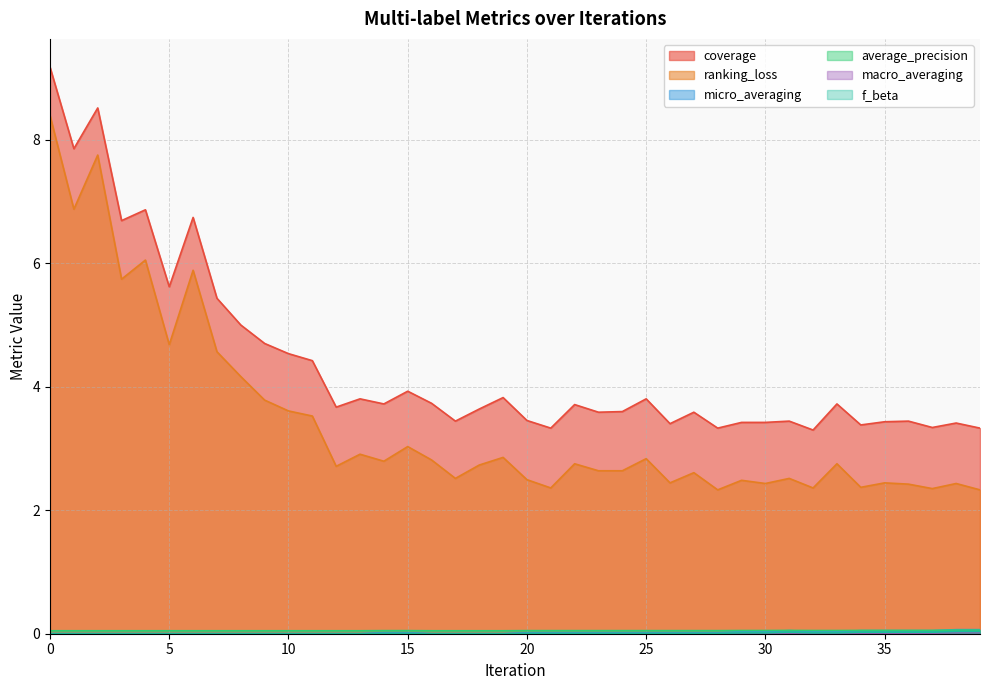

Which series has the largest range (max minus min)?

ranking_loss